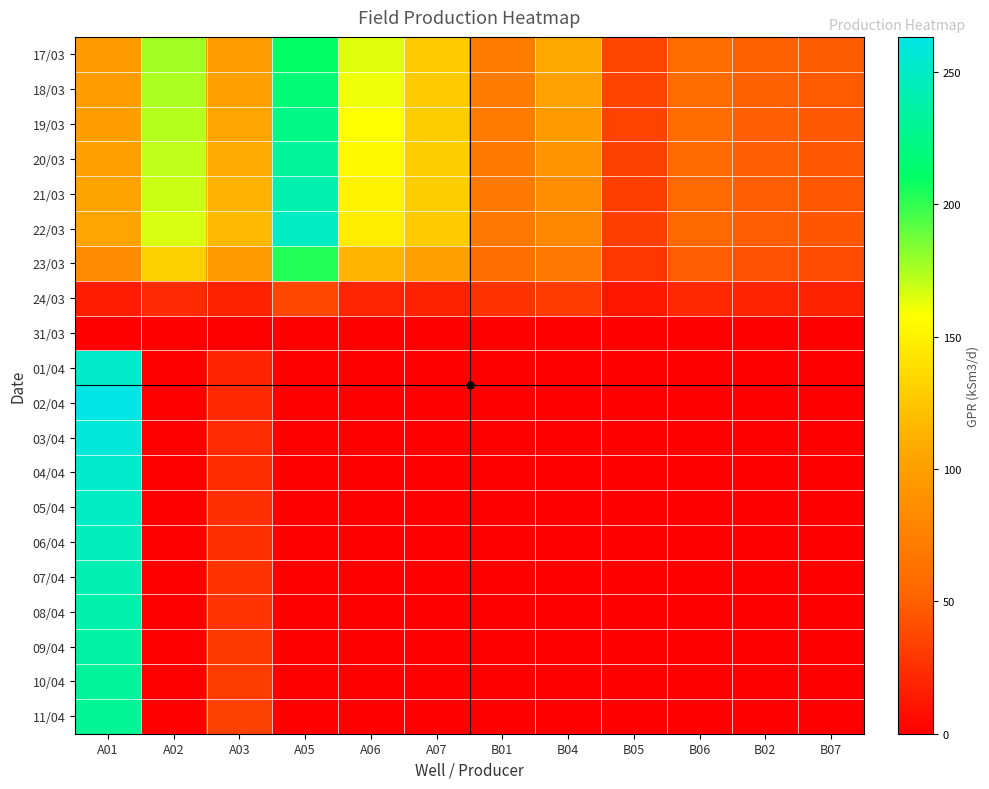

Between B06 and A05, which is larger?

A05